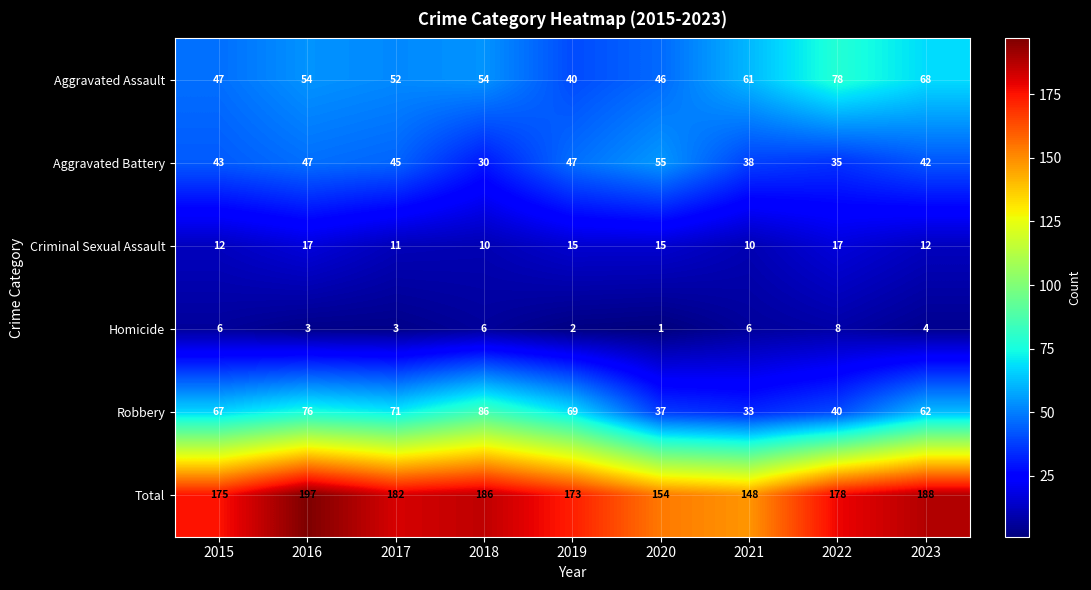

What is the approximate value of Criminal Sexual Assault at 2017?

11